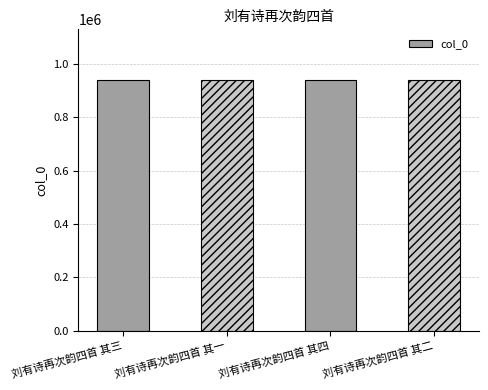

What is the greatest value displayed?

942403